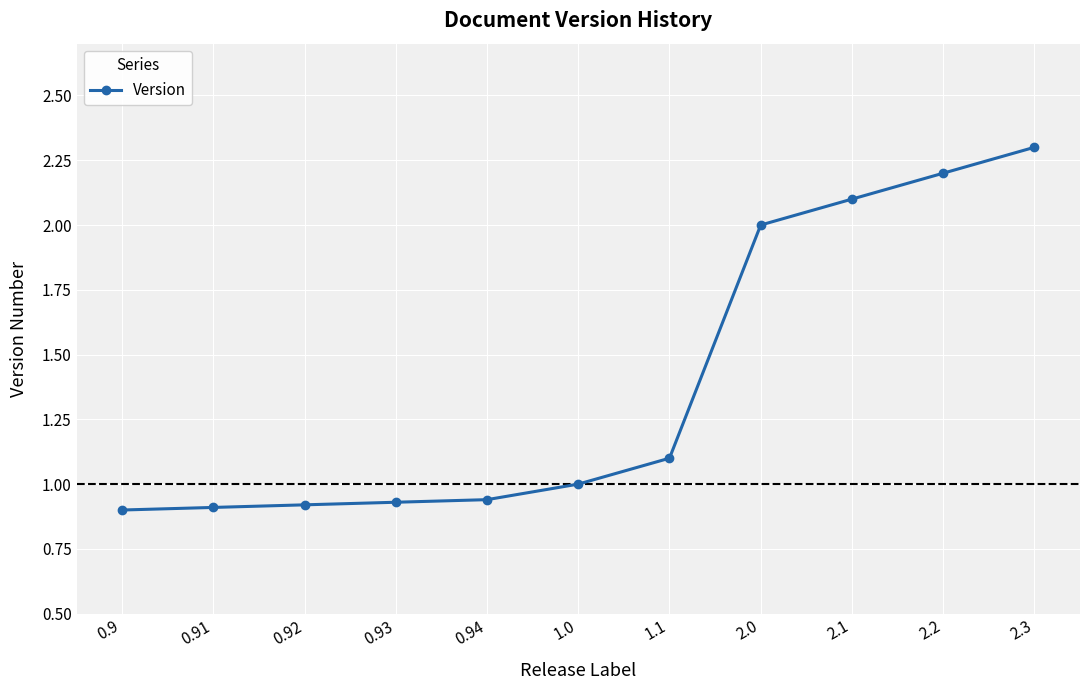

How many data points are less than 1?

5